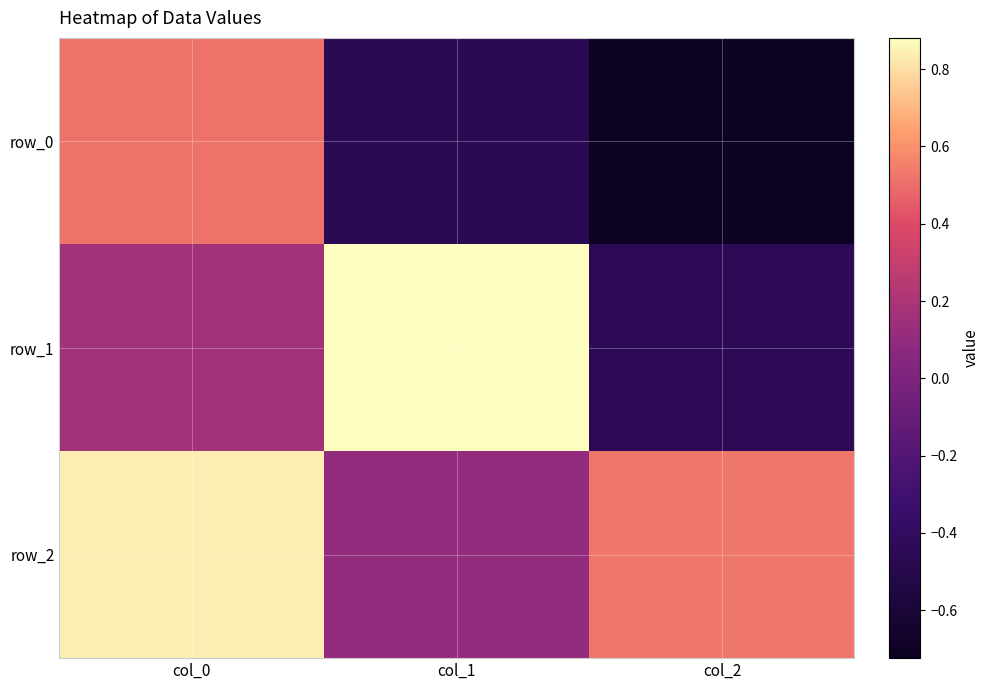

What value does the row_1 series have at col_0?

0.2